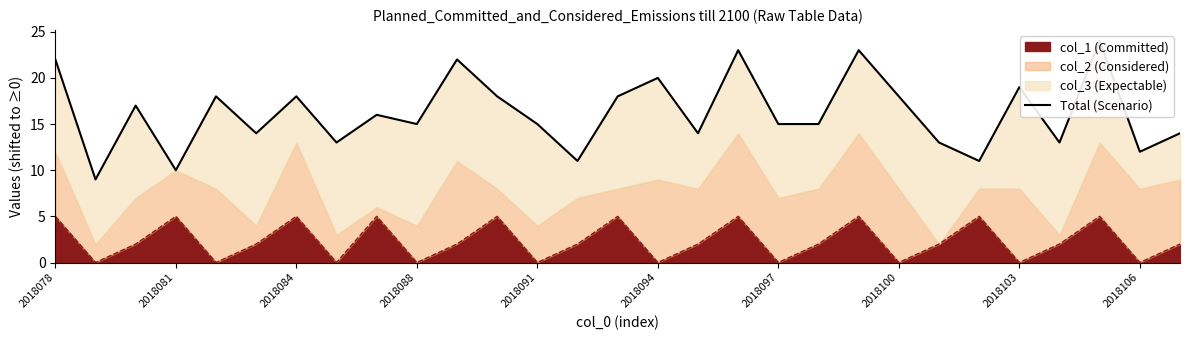

What is the maximum value for col_1 (Committed)?

5